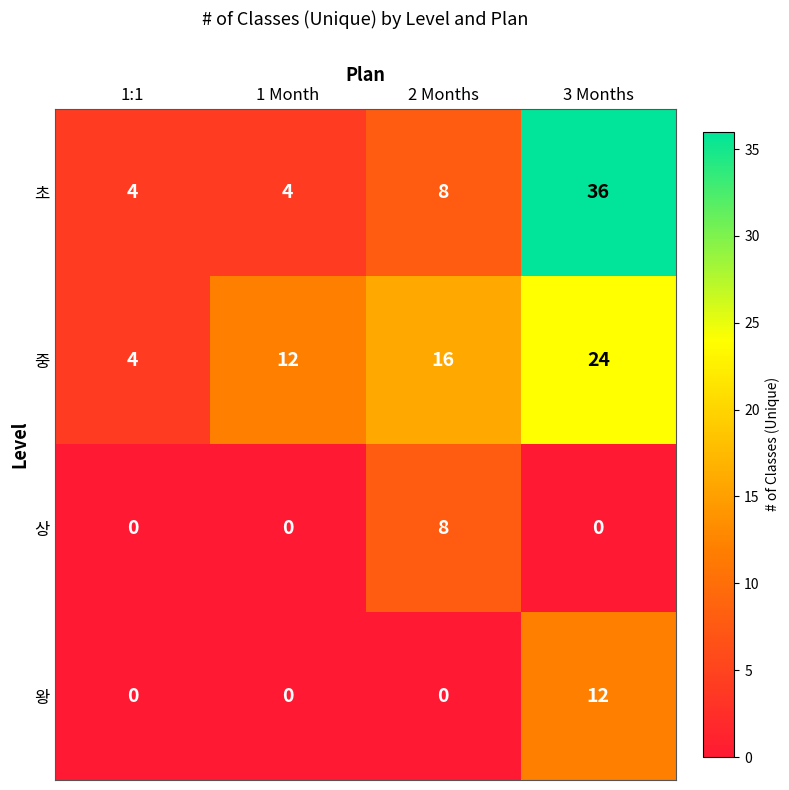

True or false: 초 has a value of 7 at 1 Month.

False